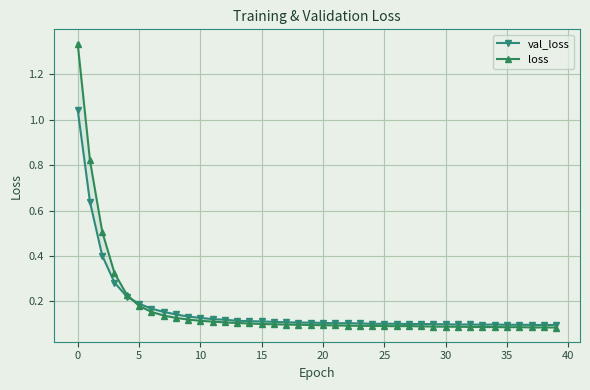

How many distinct data groups are displayed?

2